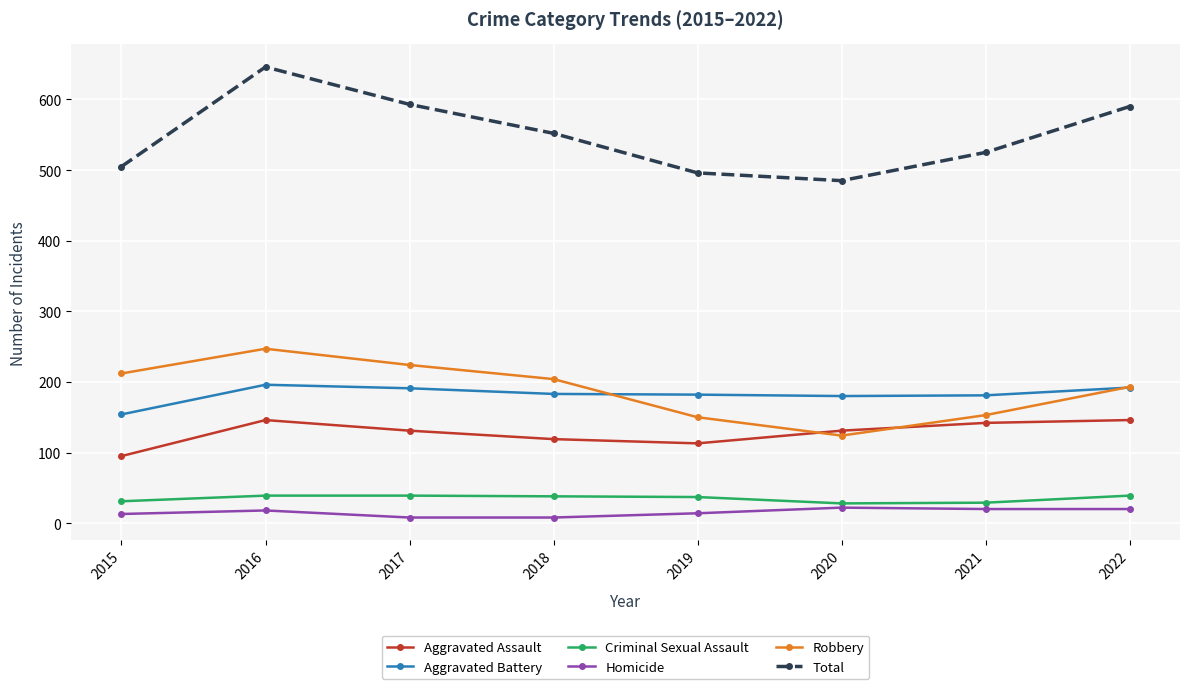

At which label does Aggravated Battery reach its minimum?

2015